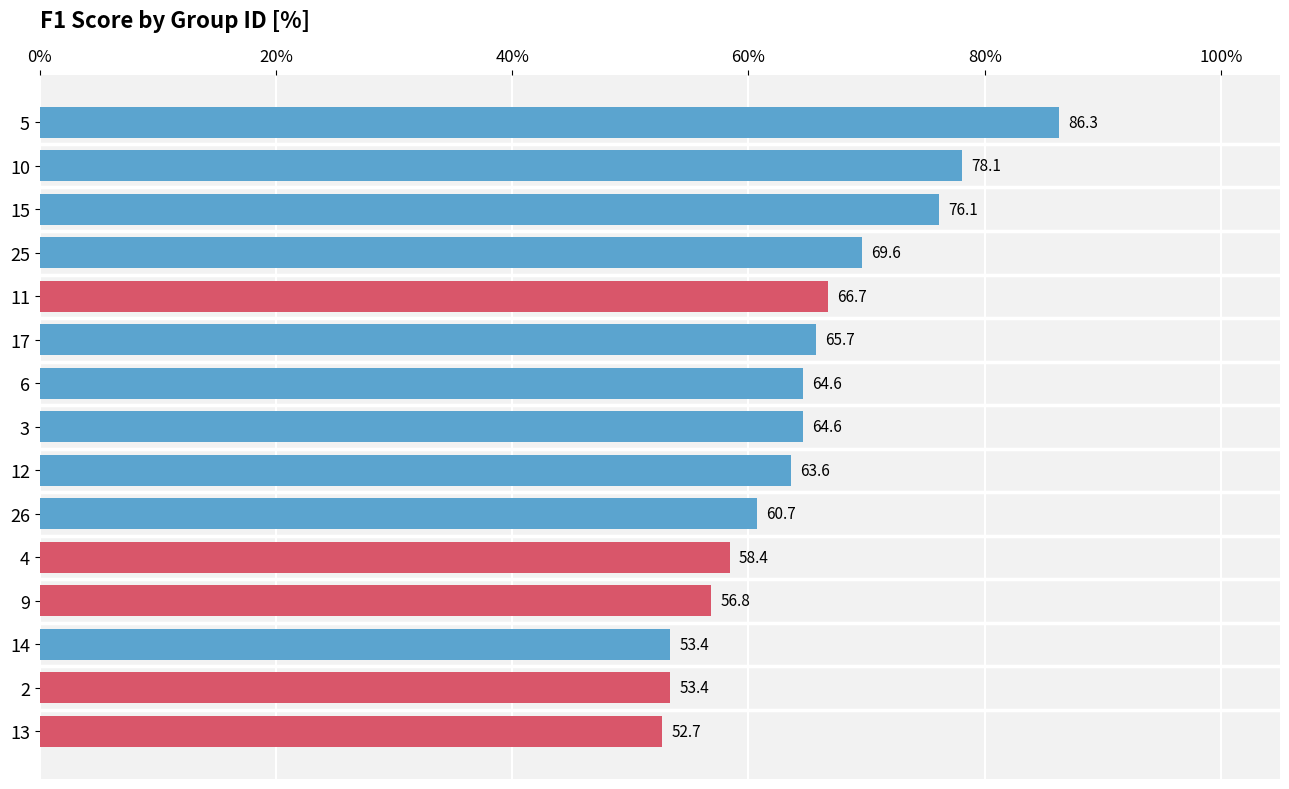

Are the bars horizontal?

Yes